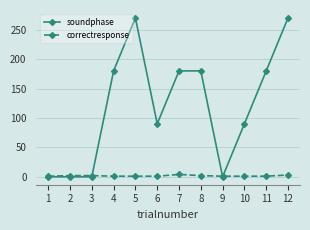

At how many categories does at least one series exceed 157?

6